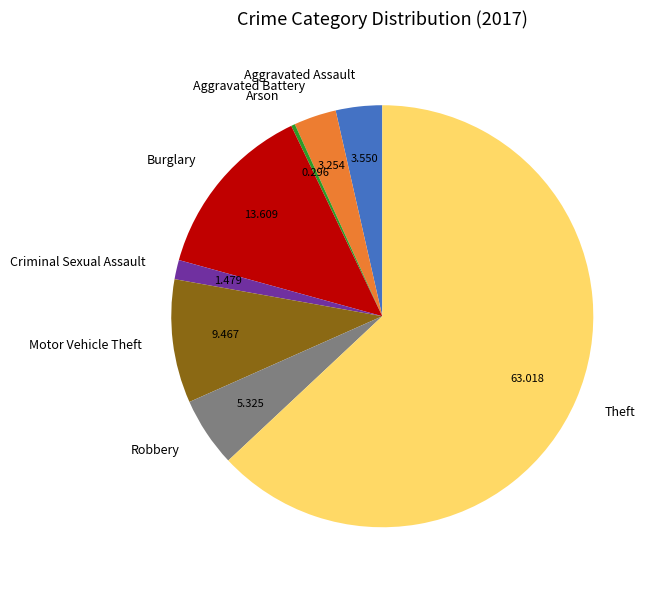

Which has a higher value, Aggravated Battery or Theft?

Theft